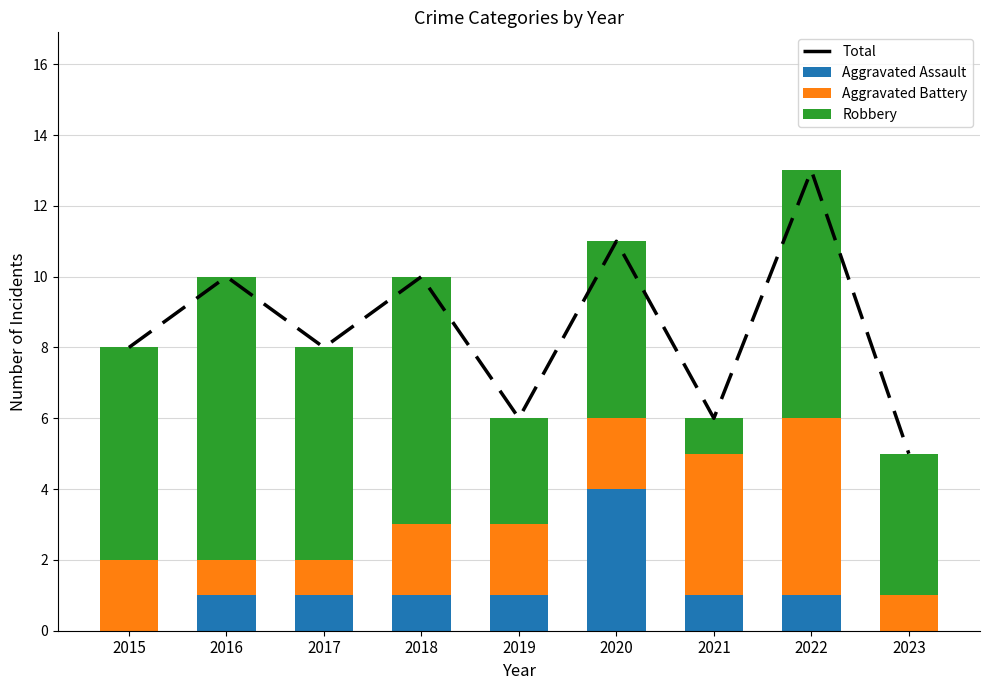

Which category has the lowest value in the Total series?

2023